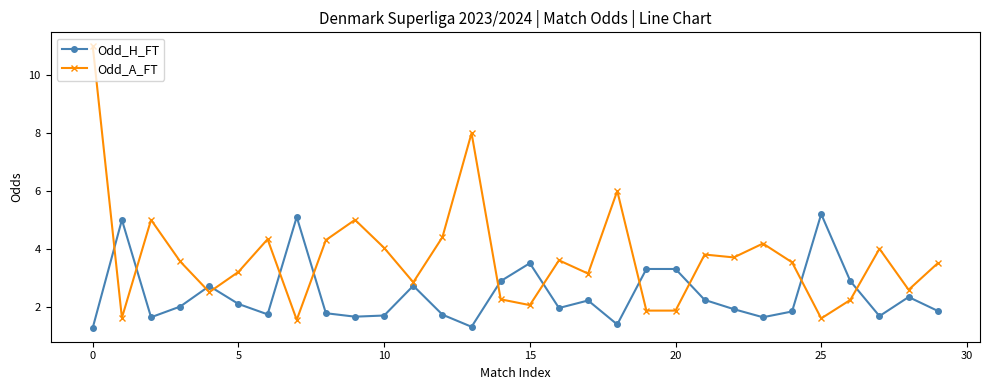

Which series has the widest spread of values?

Odd_A_FT